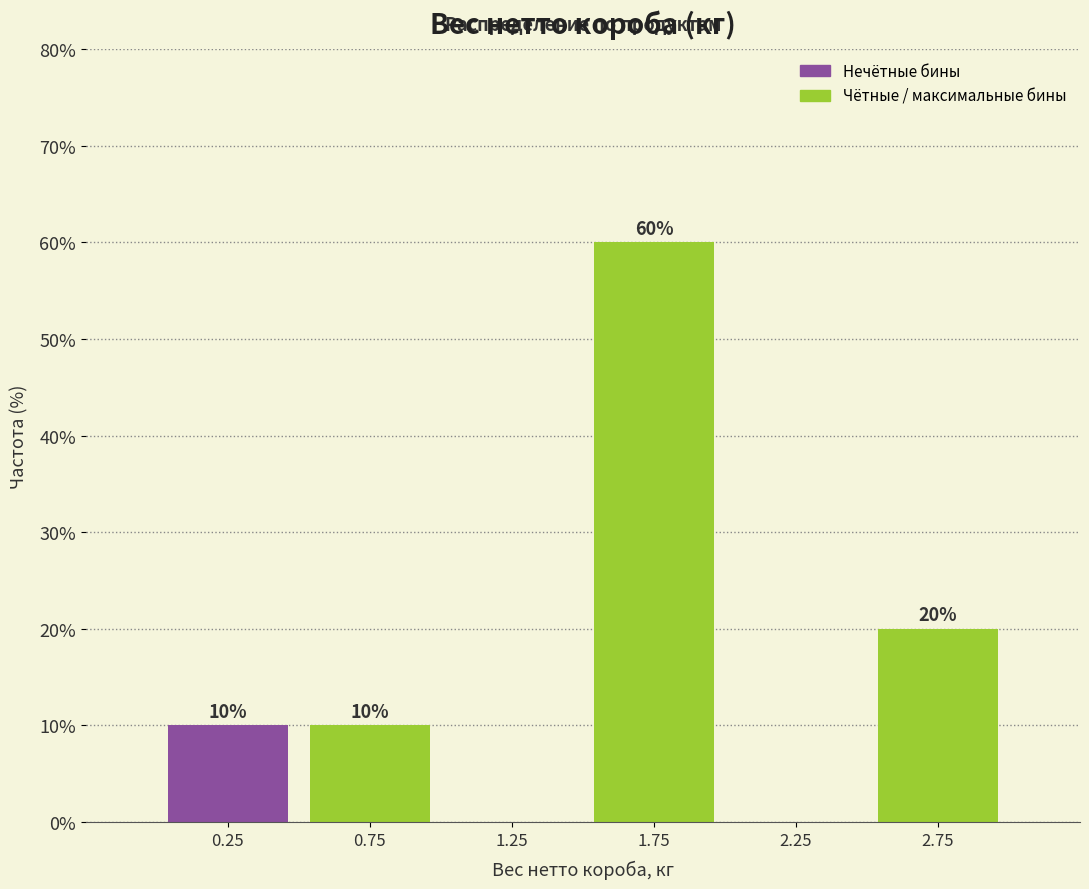

Reading left to right, transcribe all the data shown in this chart.

0.25=10	0.75=10	1.25=0	1.75=60	2.25=0	2.75=20